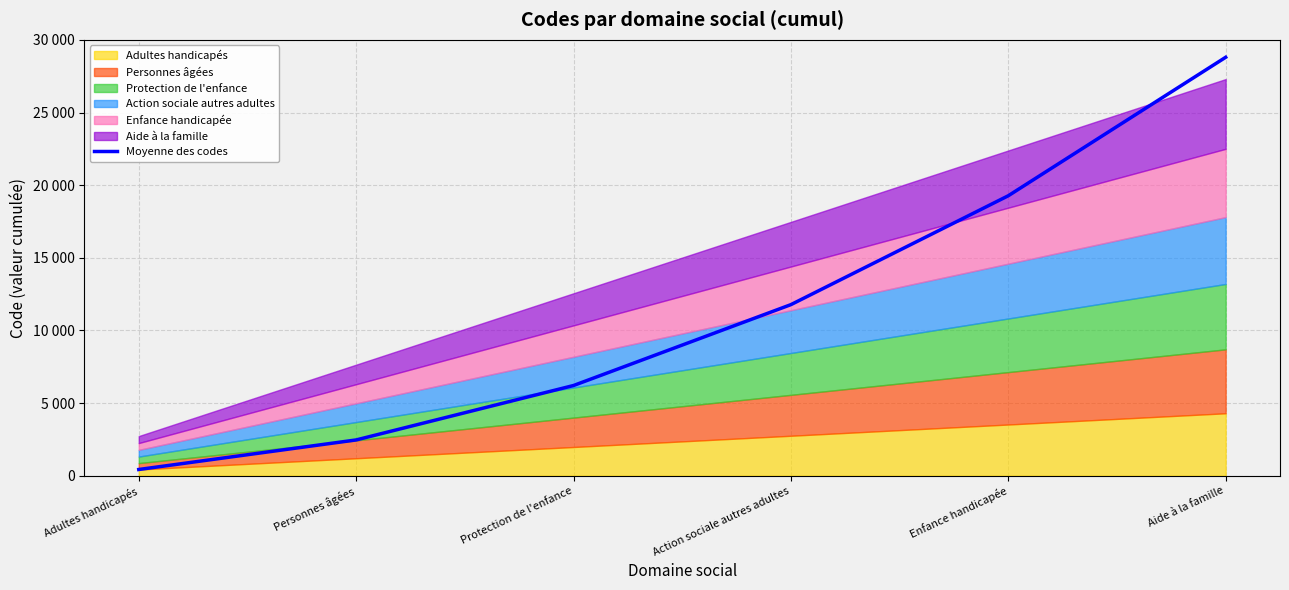

What is the difference between the values at Adultes handicapés and Action sociale autres adultes?

11346.0